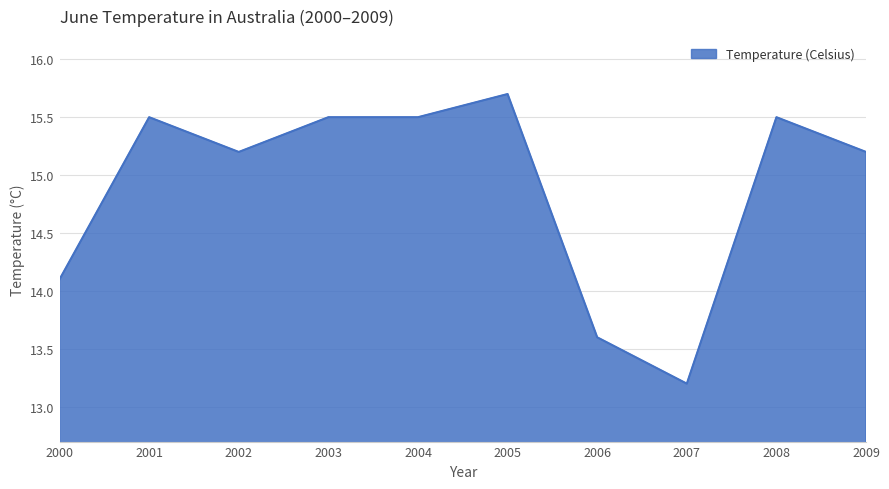

What is the change in value from 2002 to 2003?

+0.3